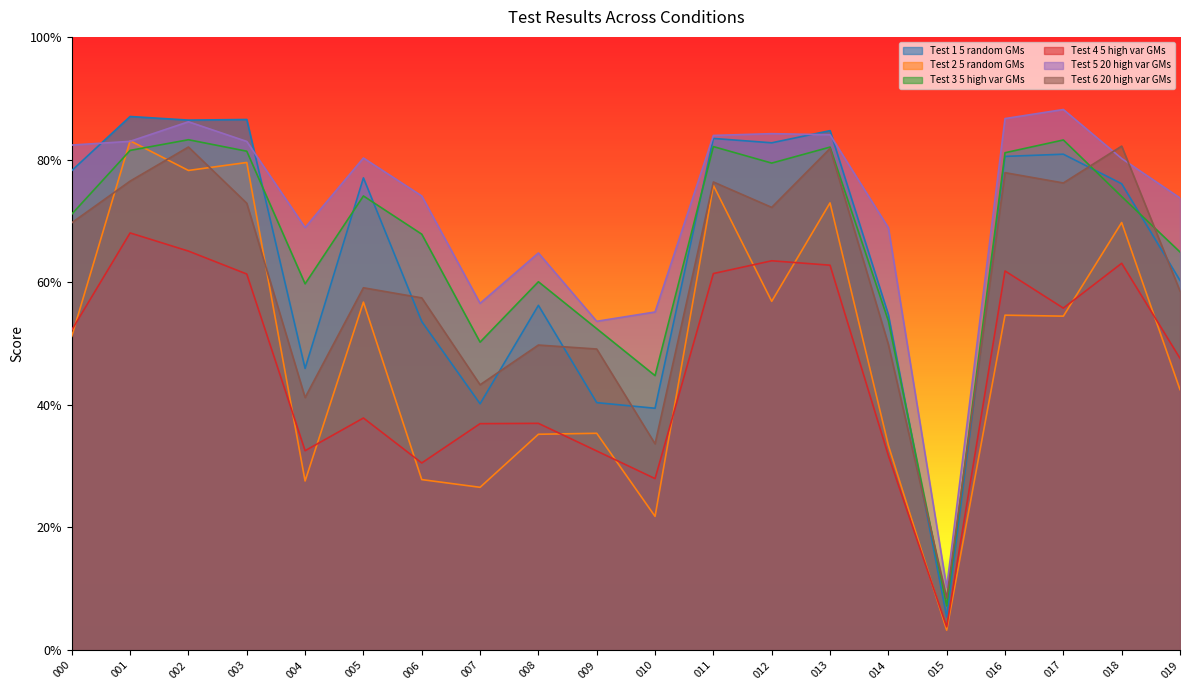

At which label is Test 5
20 high var GMs
L=25 s=5 closest to 0?

015